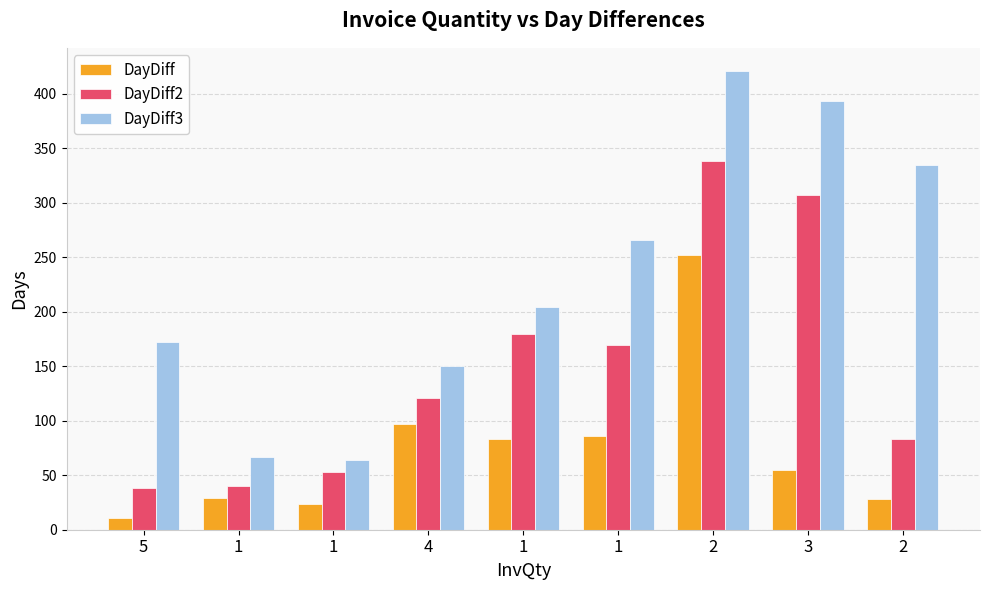

Where is DayDiff2 nearest to the value 188?

1